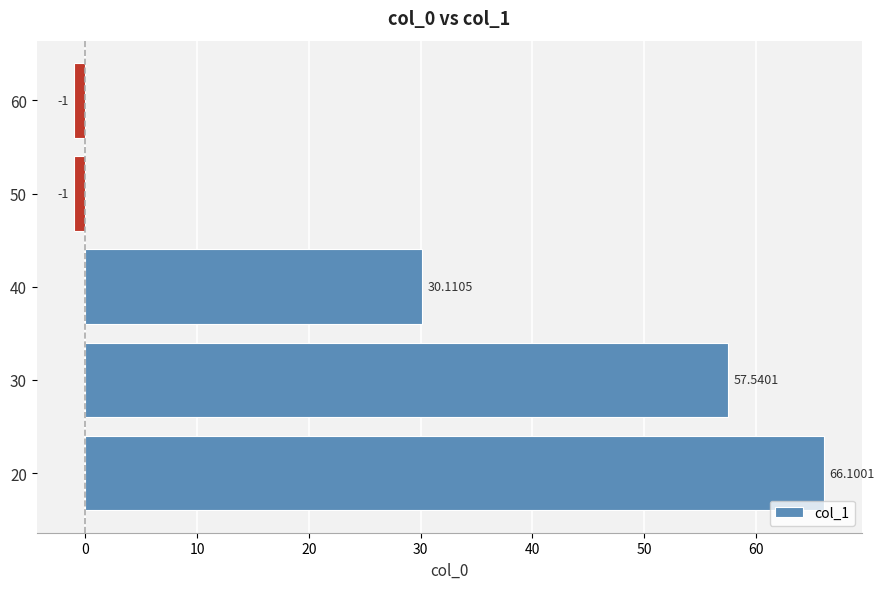

What is the difference between the second highest and minimum values?

58.5